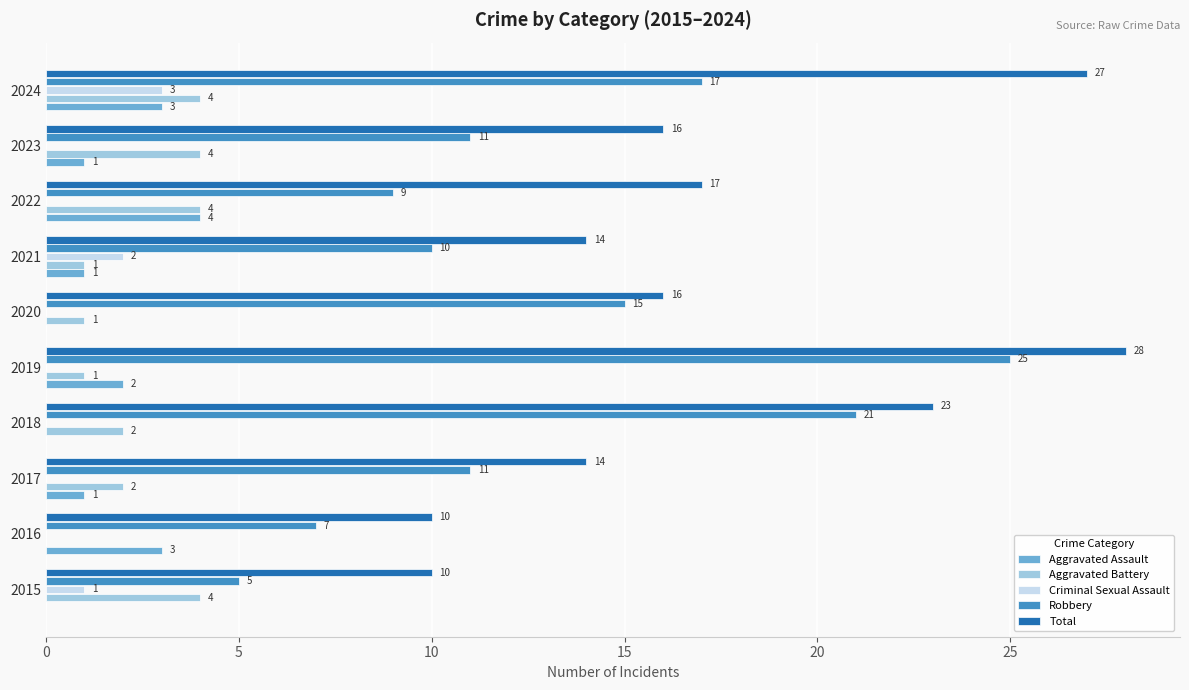

At which category is the sum across all series the highest?

2019